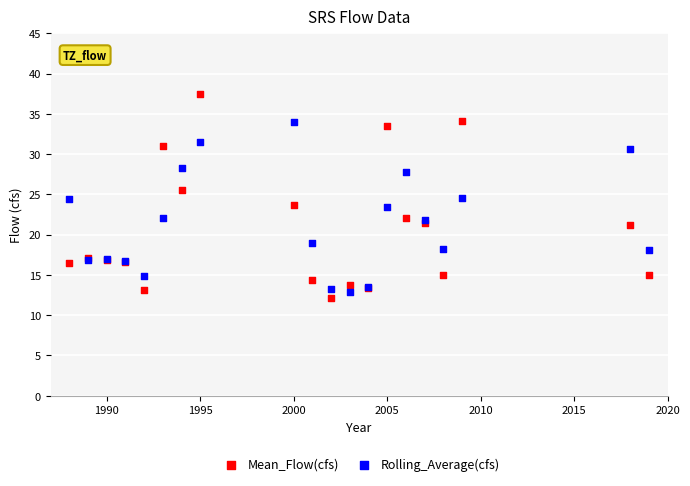

What is the X range (max minus min) for the scatter plot?

31.0